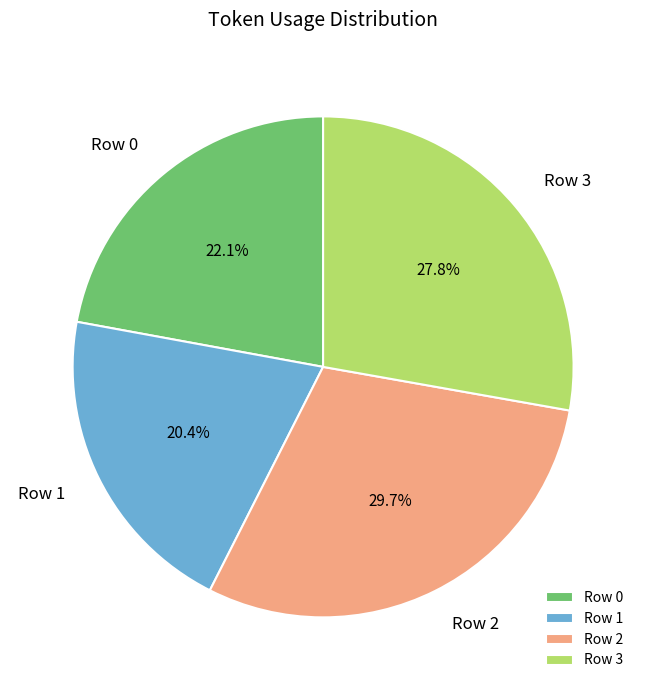

Does any single category account for the majority?

No